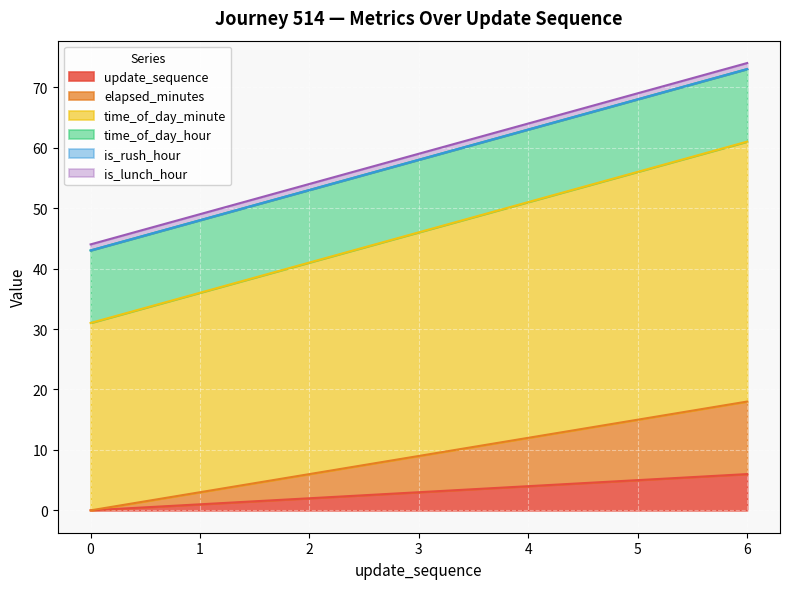

How many data points in time_of_day_minute are less than 46?

3